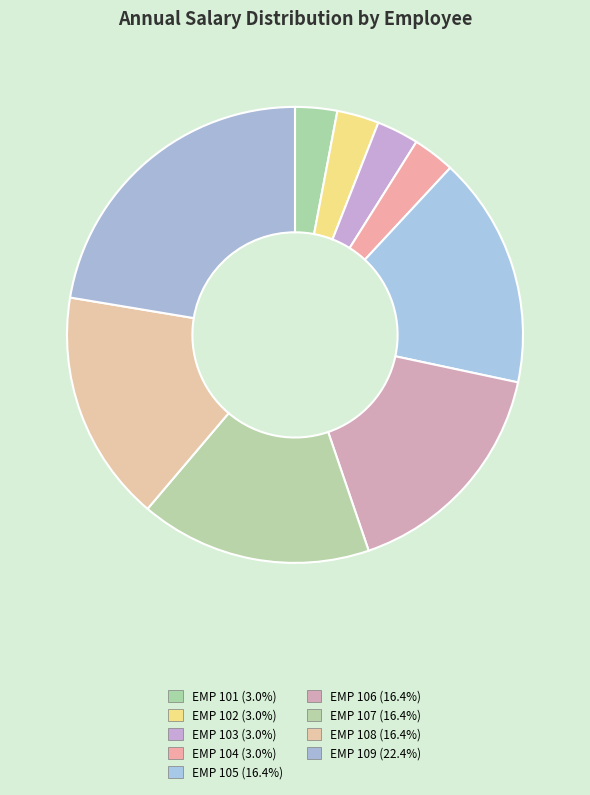

Which has a higher value, EMP 105 or EMP 104?

EMP 105